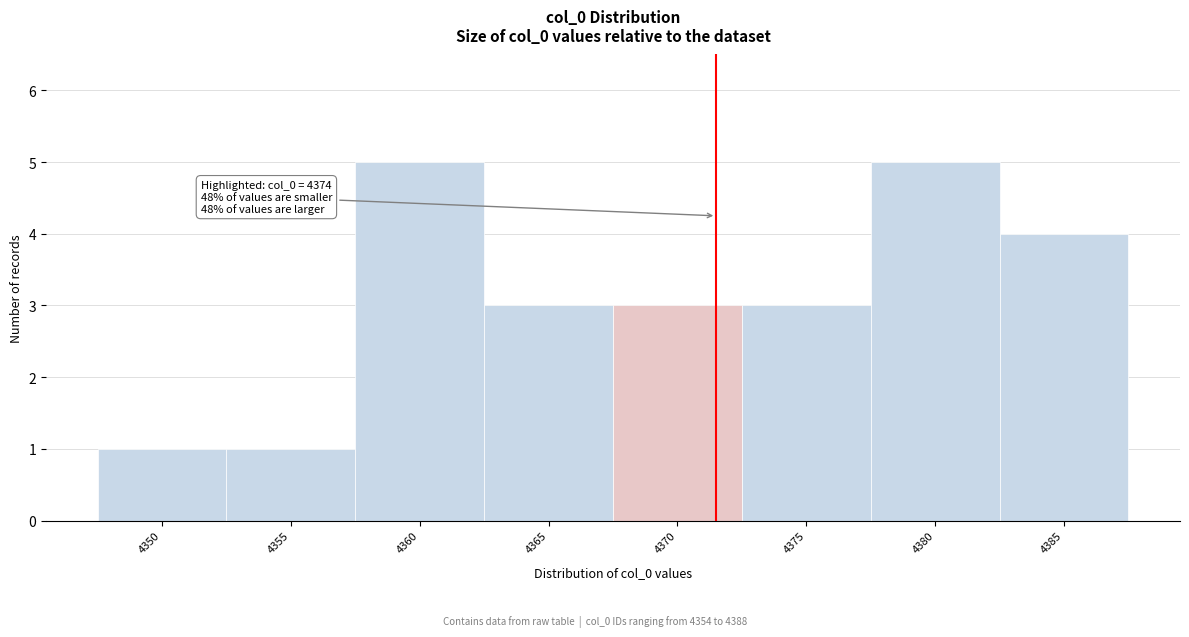

Reading left to right, transcribe all the data shown in this chart.

4350=1	4355=1	4360=5	4365=3	4370=3	4375=3	4380=5	4385=4